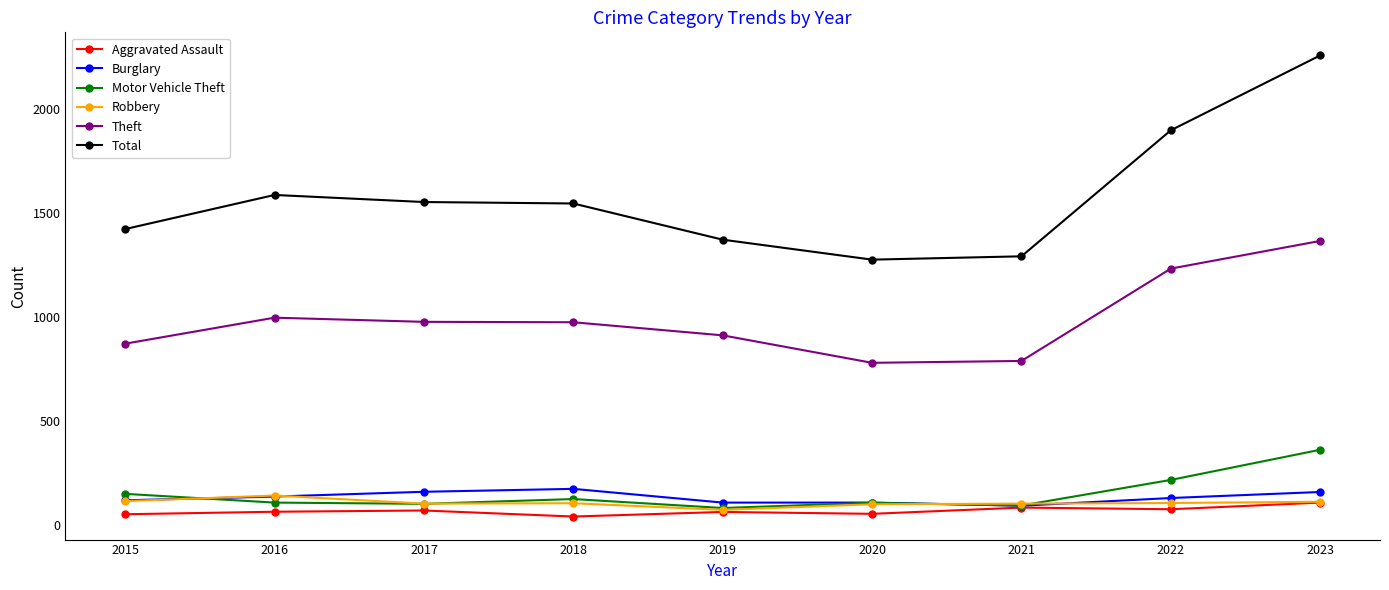

Which series has the largest total across all categories?

Total